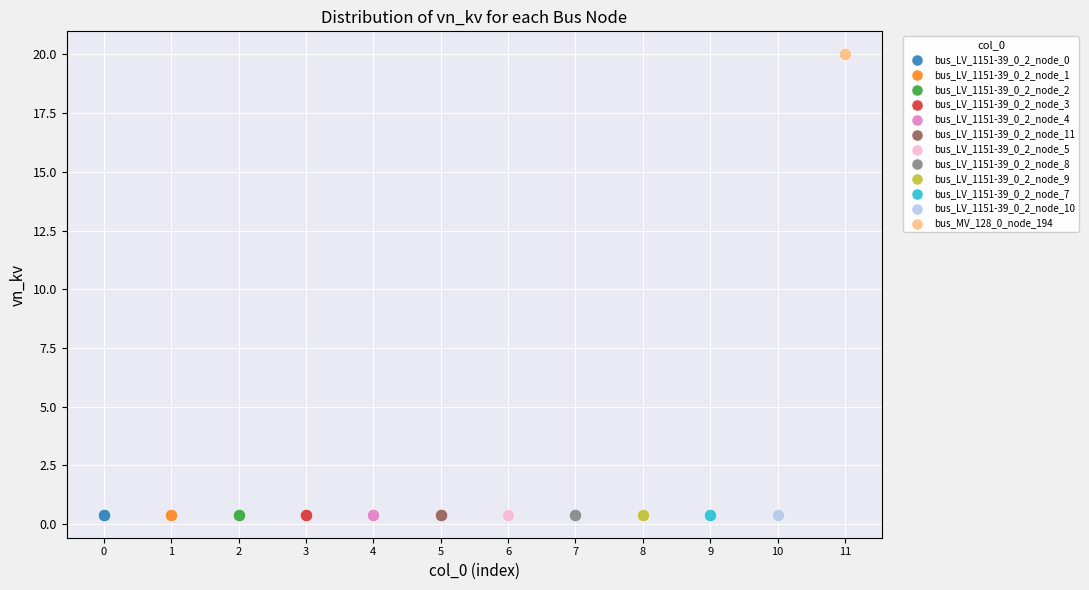

What are all the series names shown in the legend?

bus_LV_1151-39_0_2_node_0, bus_LV_1151-39_0_2_node_1, bus_LV_1151-39_0_2_node_2, bus_LV_1151-39_0_2_node_3, bus_LV_1151-39_0_2_node_4, bus_LV_1151-39_0_2_node_11, bus_LV_1151-39_0_2_node_5, bus_LV_1151-39_0_2_node_8, bus_LV_1151-39_0_2_node_9, bus_LV_1151-39_0_2_node_7, bus_LV_1151-39_0_2_node_10, bus_MV_128_0_node_194